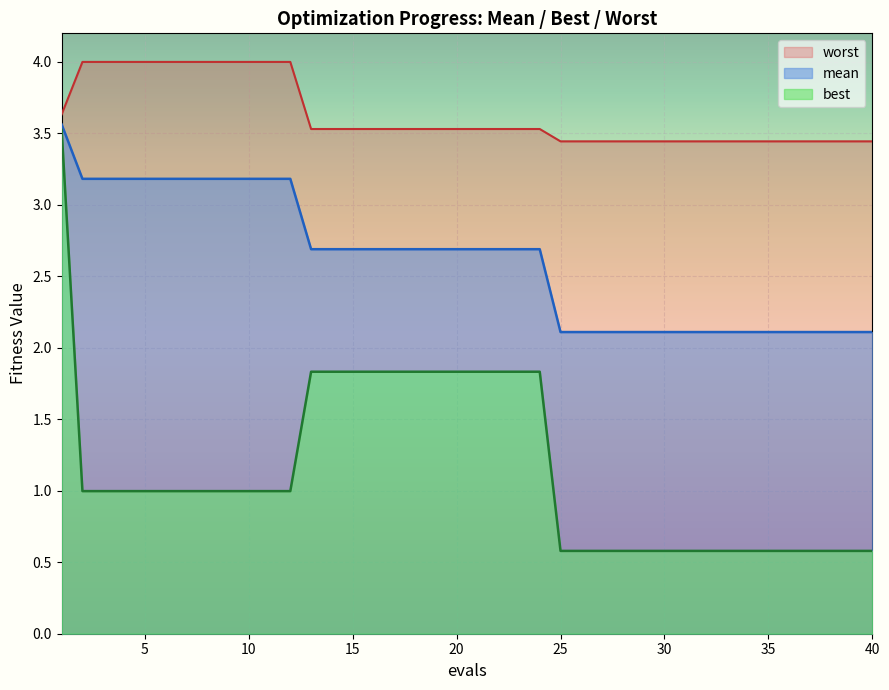

Reading left to right, transcribe all the data shown in this chart.

mean: 3.6	3.2	3.2	3.2	3.2	2.7	2.7	2.7	2.1	2.1	2.1	2.1	2.1	2.1	2.1
best: 3.5	1.0	1.0	1.0	1.0	1.8	1.8	1.8	0.6	0.6	0.6	0.6	0.6	0.6	0.6
worst: 3.6	4.0	4.0	4.0	4.0	3.5	3.5	3.5	3.4	3.4	3.4	3.4	3.4	3.4	3.4